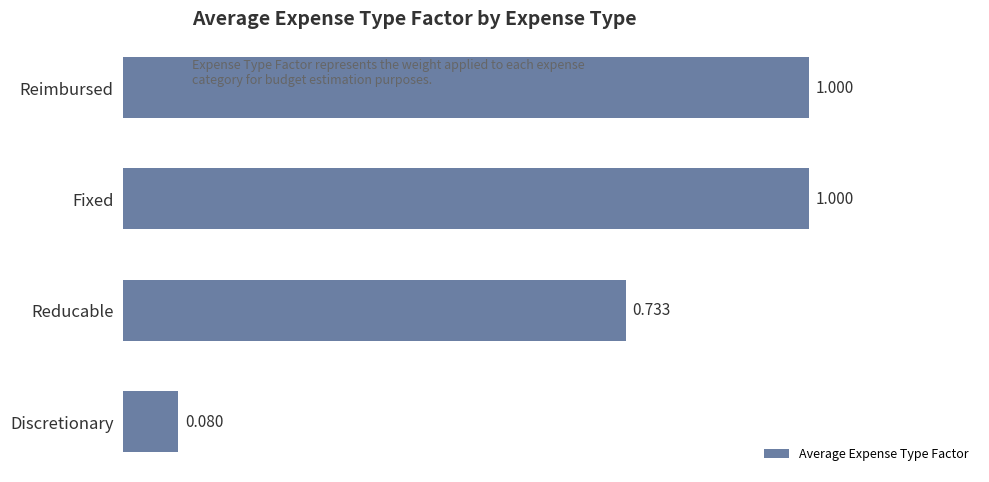

Between Fixed and Reducable, which is larger?

Fixed